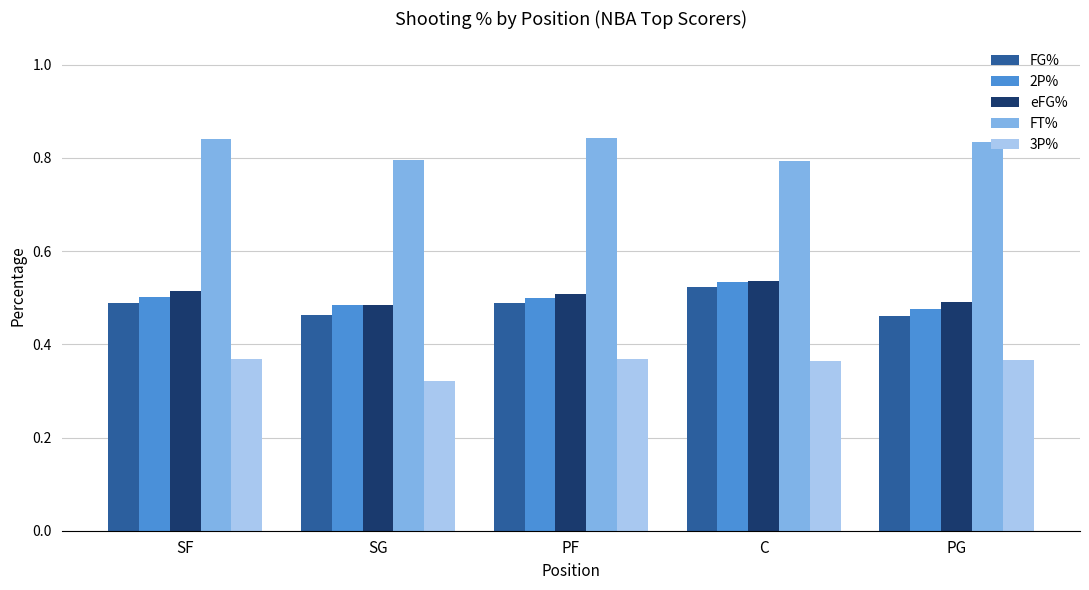

How many eFG% values are between 0 and 1?

5